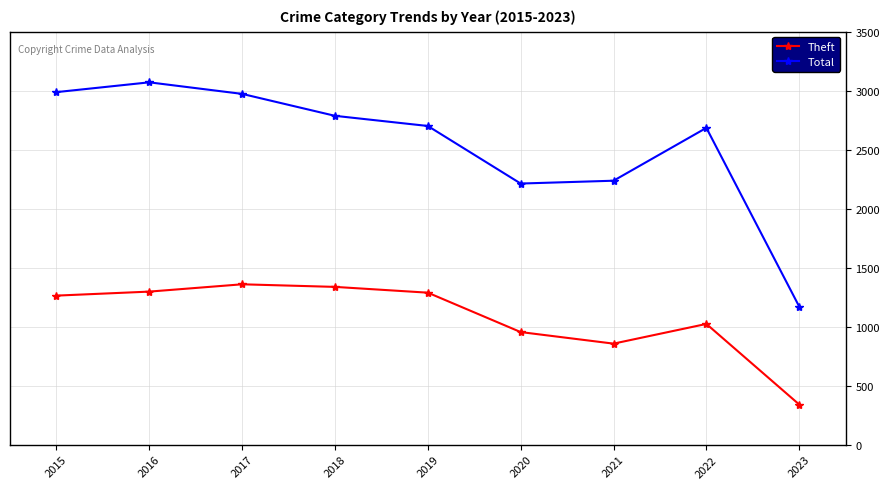

Which series changed the most between 2020 and 2022?

Total